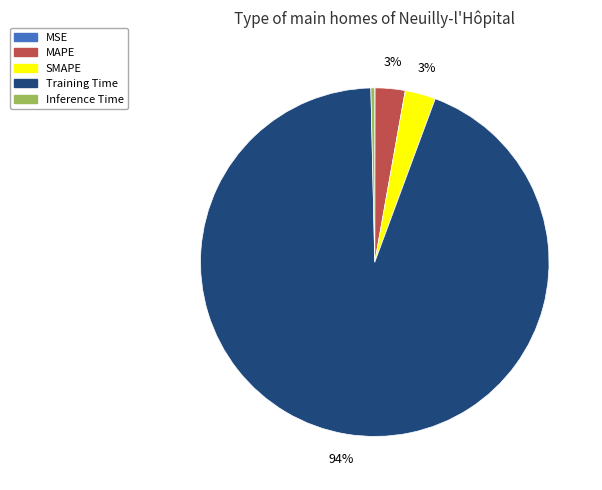

Which slice is the largest?

Training Time